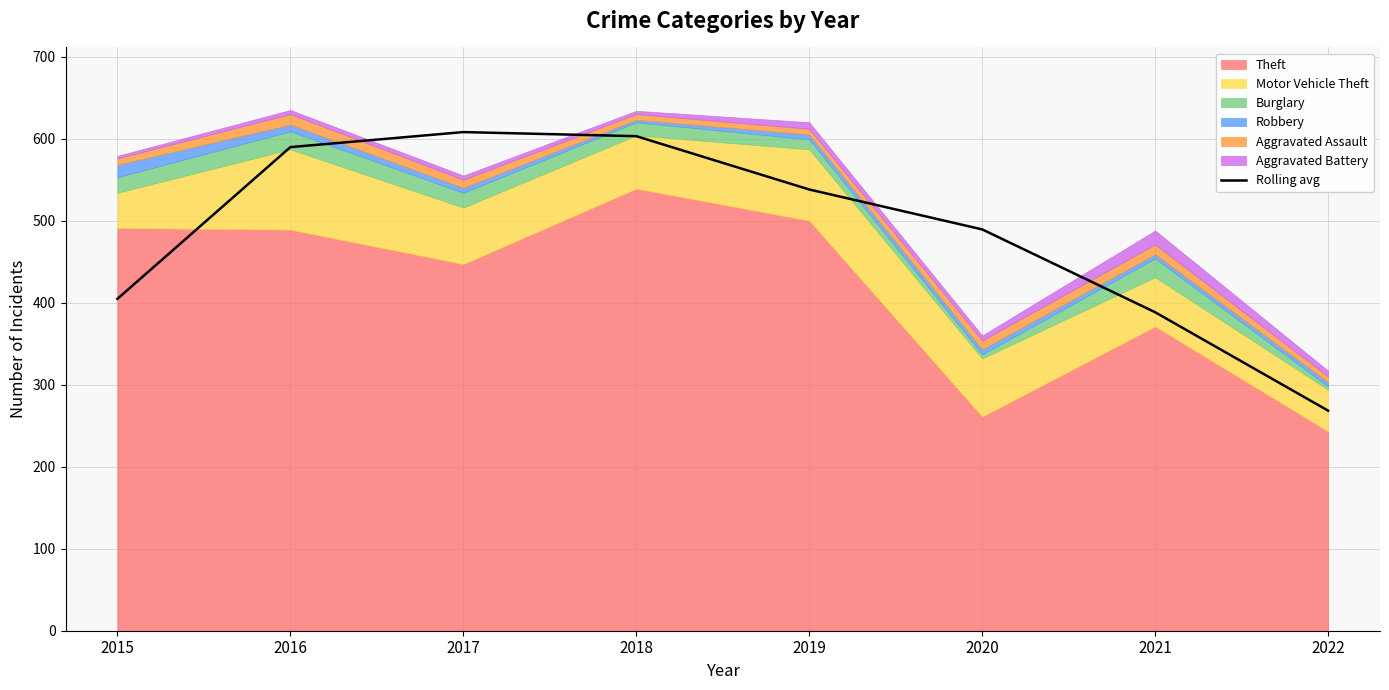

At which label is the value closest to 438?

2015